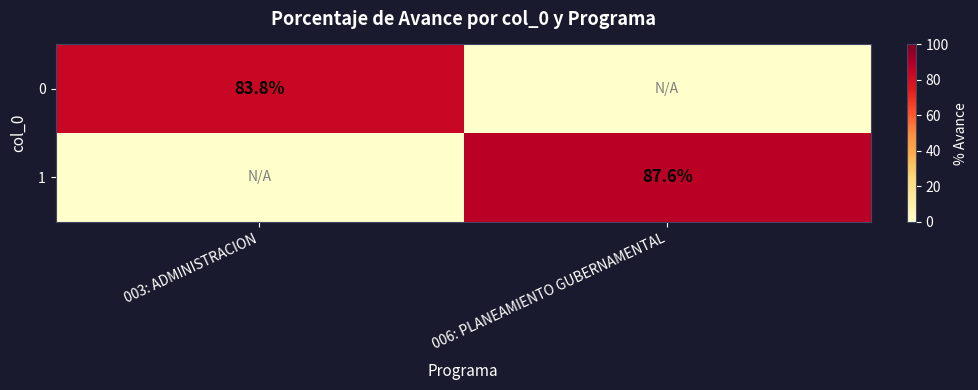

The value of 1 at 006: PLANEAMIENTO GUBERNAMENTAL is 87.6. True or false?

True